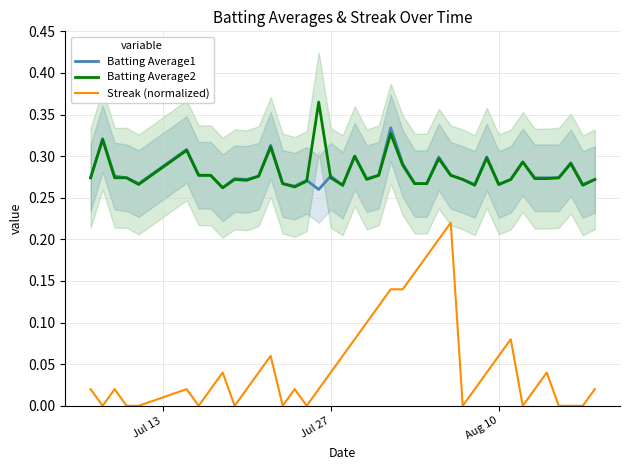

The value of Streak (normalized) at Aug 10 is 0.0. True or false?

False